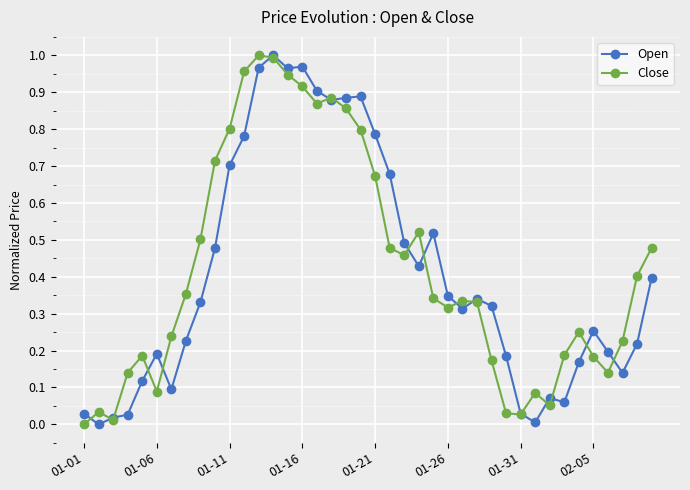

True or false: Close has more than 1 points higher than both neighbors.

True